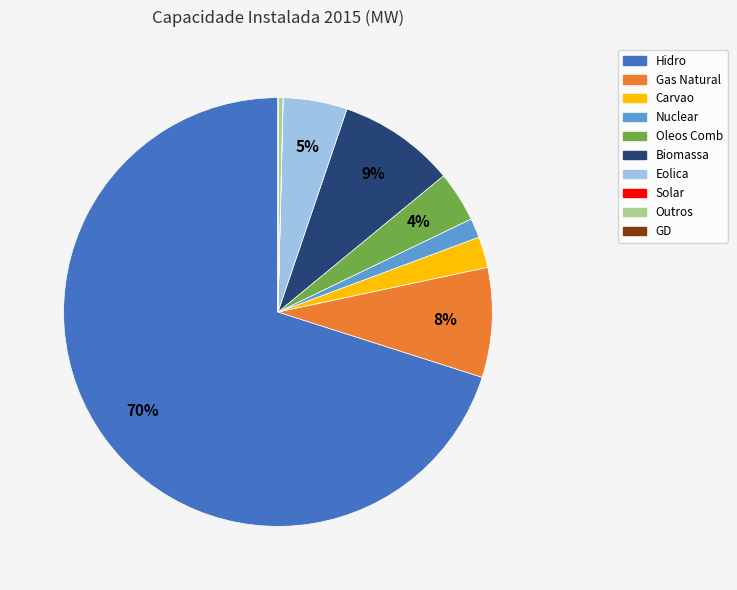

Combined, do Eolica and Outros account for over 50%?

No